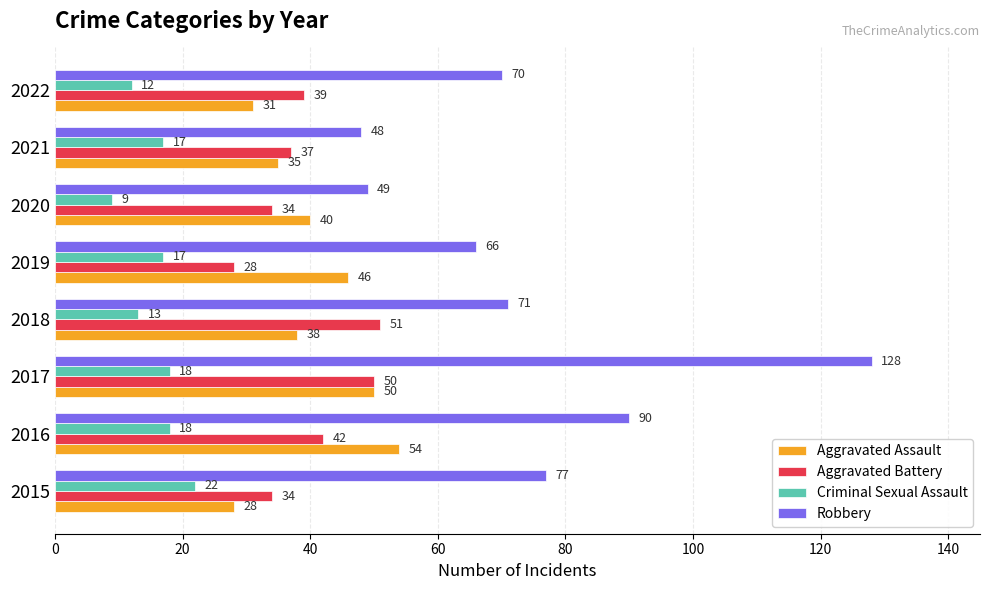

What is the spread (max minus min) of values at 2020?

40